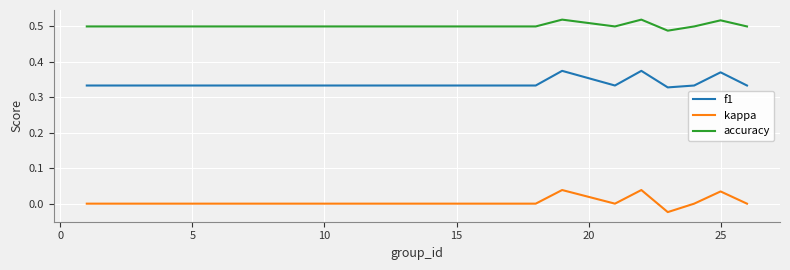

List the series in order of their overall mean, highest first.

accuracy, f1, kappa